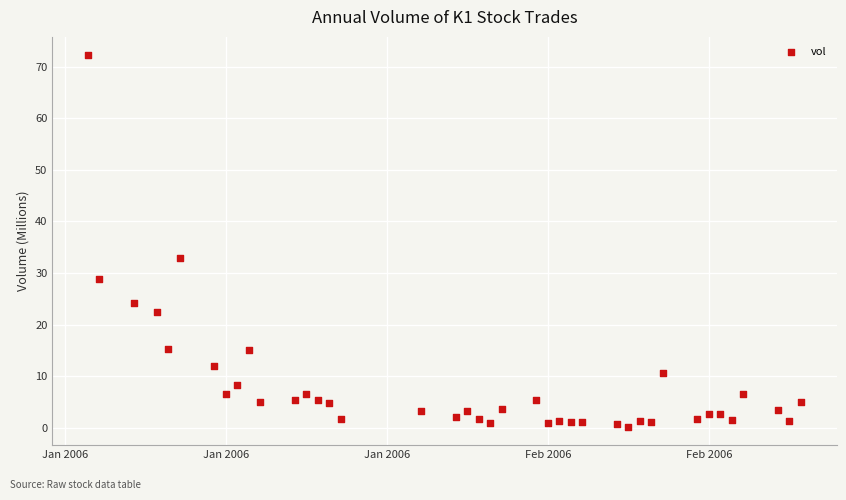

What Y value in the scatter plot is closest to 36?

33.0